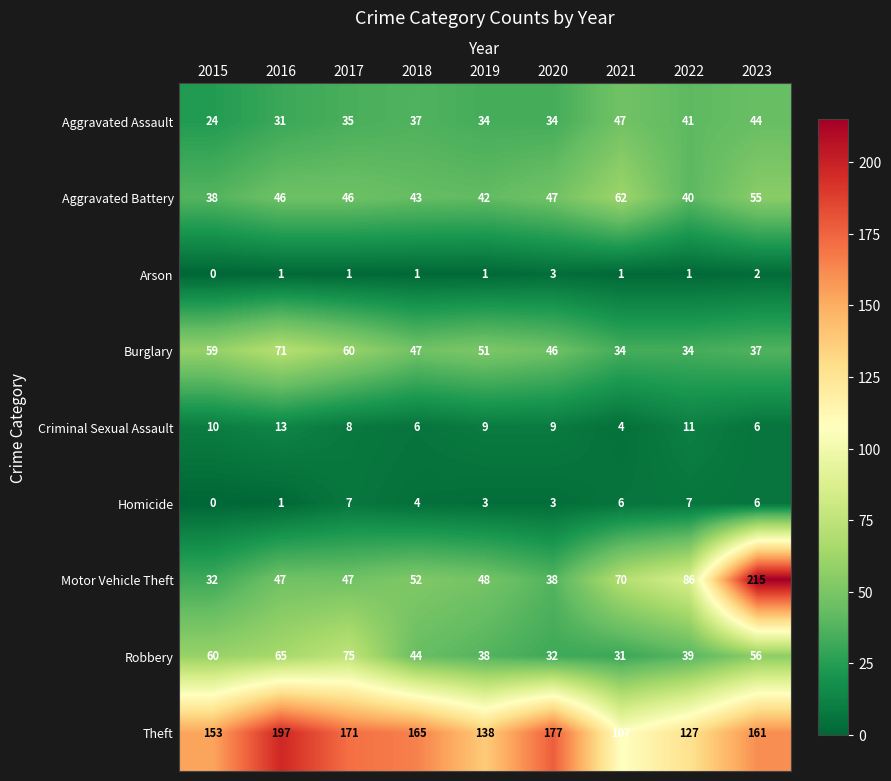

Which category has the highest value across all series?

2023